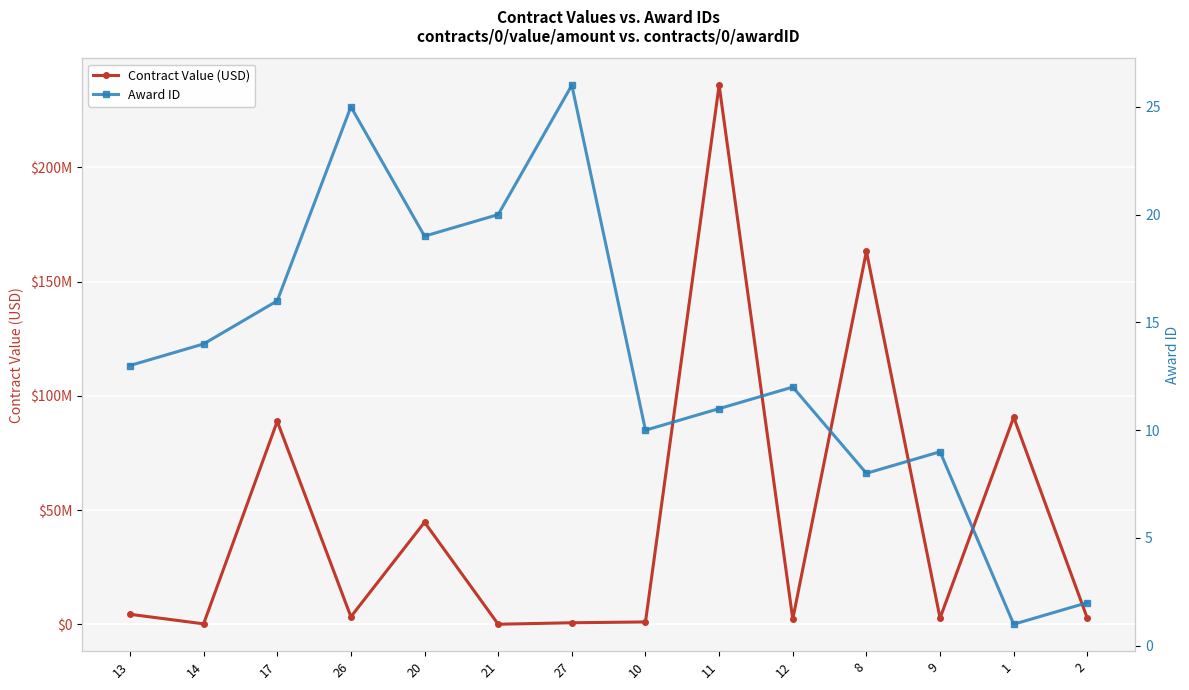

What is the minimum value shown in the chart?

1.0